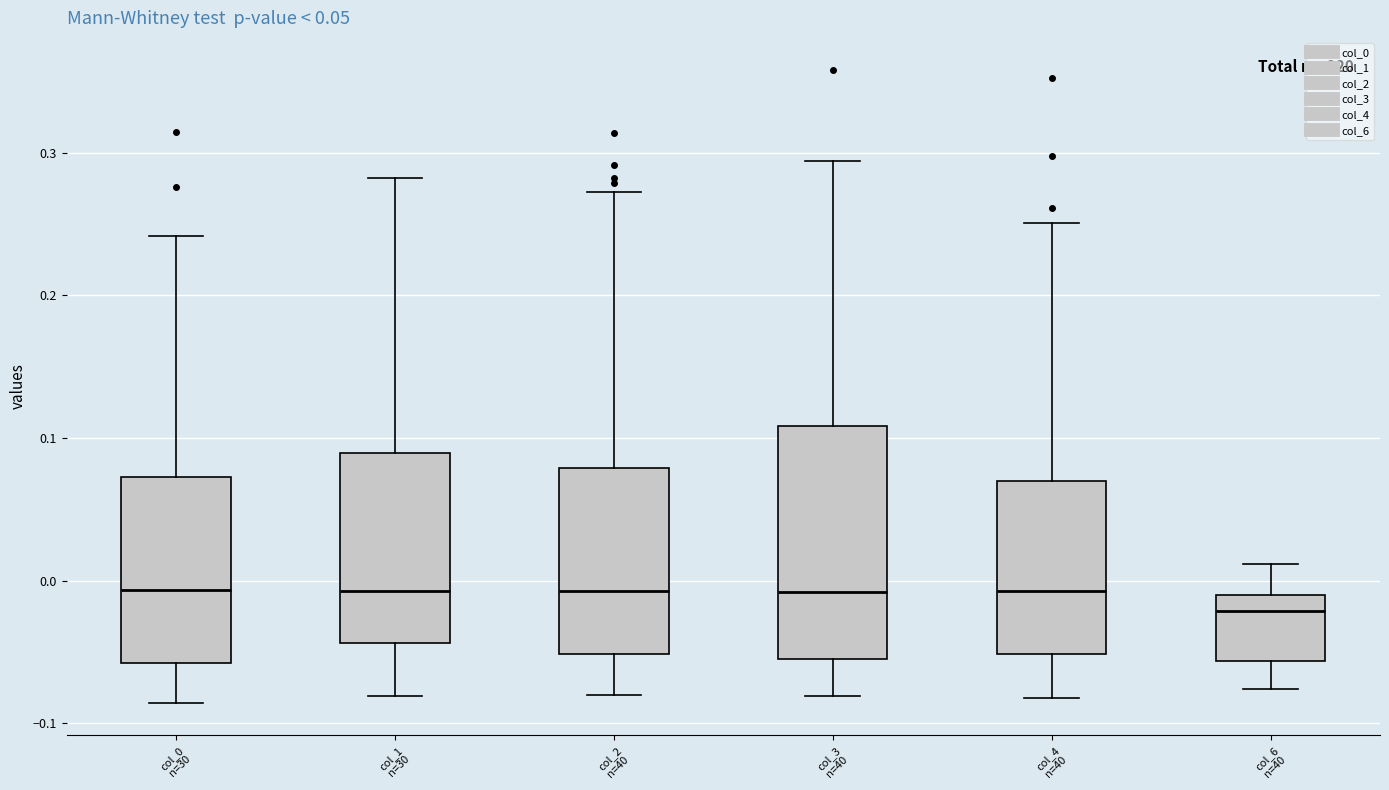

Which box is the tallest, from its lower edge to its upper edge?

col_3 n=40